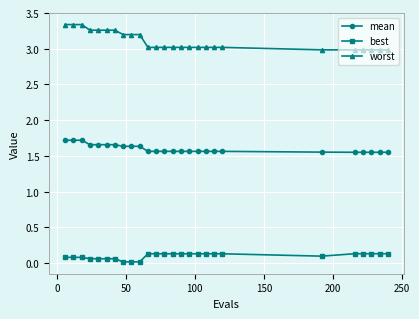

Rank the series by their maximum value, from lowest to highest.

best, mean, worst